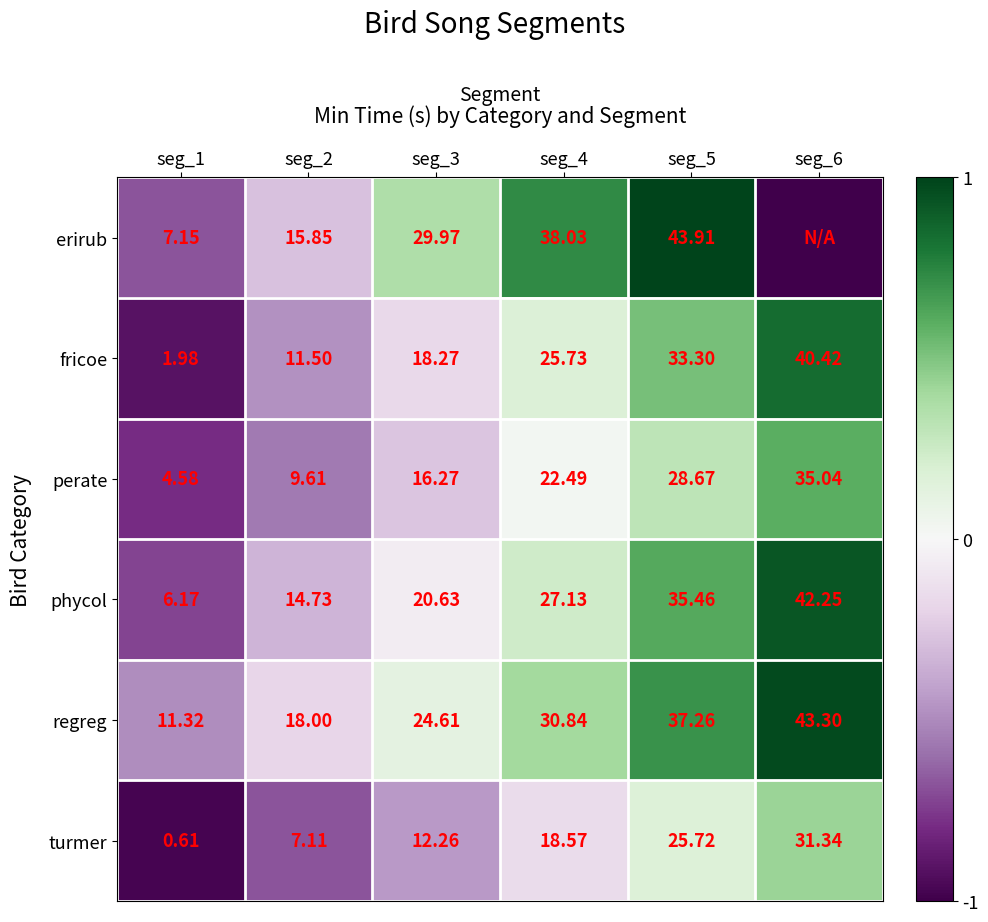

What is the difference between the highest and lowest values at seg_4?

19.5